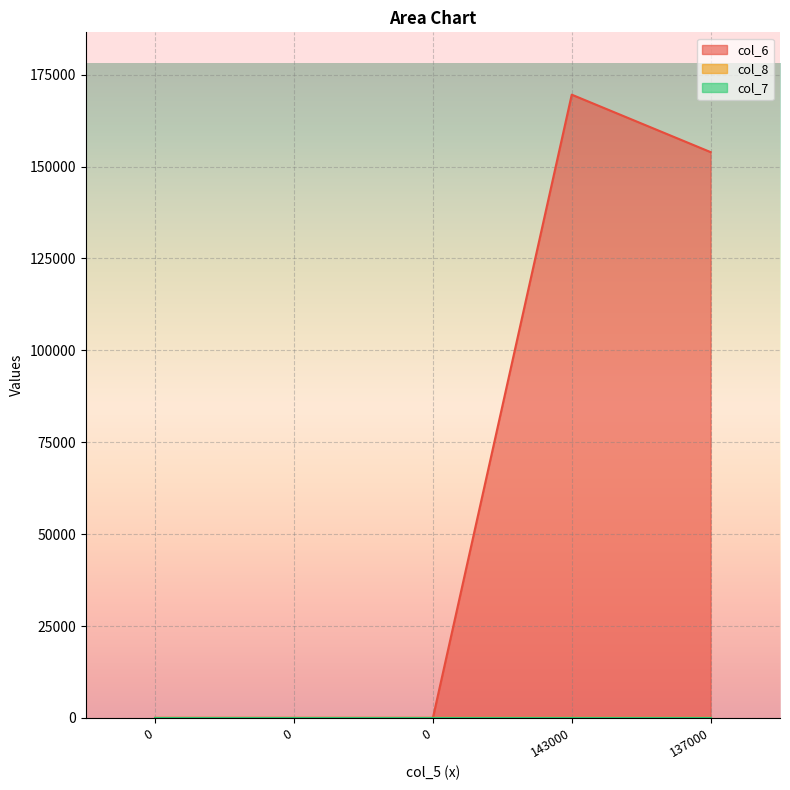

Which series has the widest spread of values?

col_6